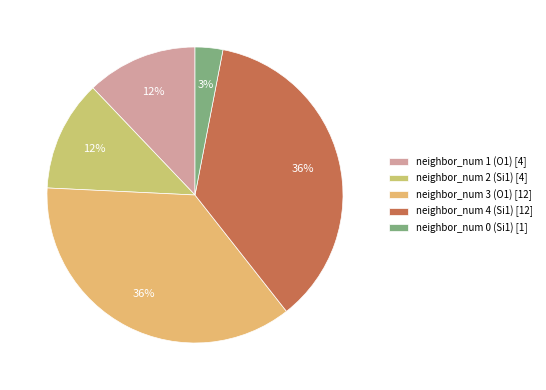

Is it true that neighbor_num 1 (O1) is 23% of the pie?

False